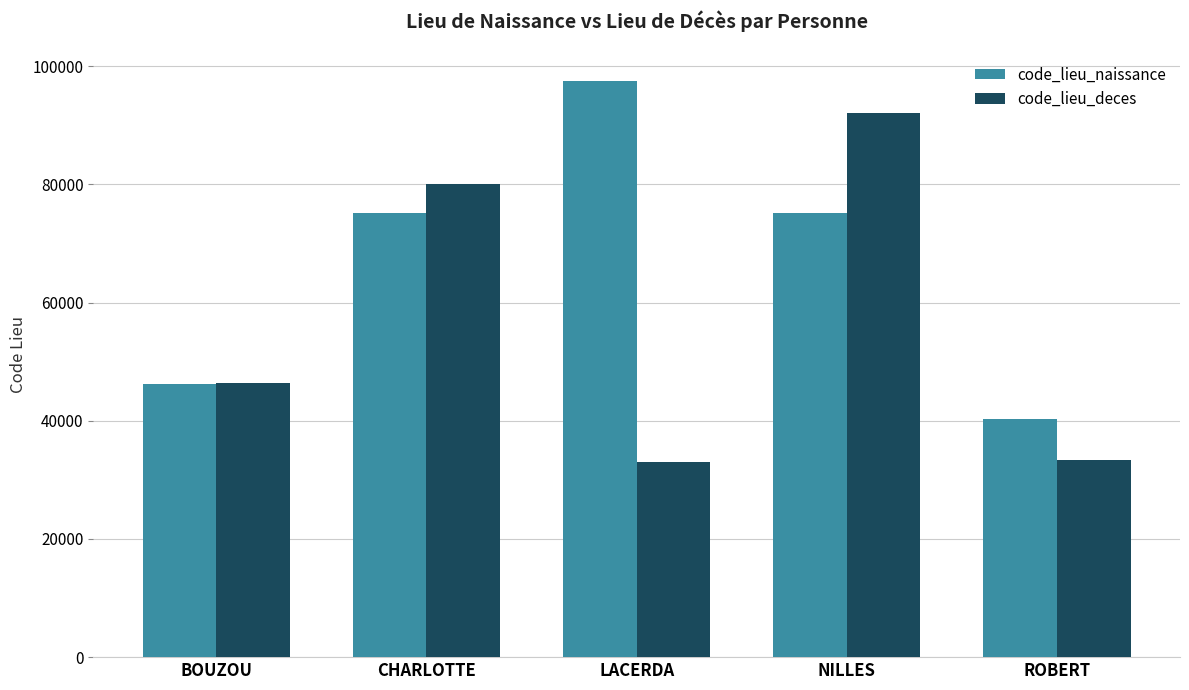

Which series changed the most between BOUZOU and LACERDA?

code_lieu_naissance